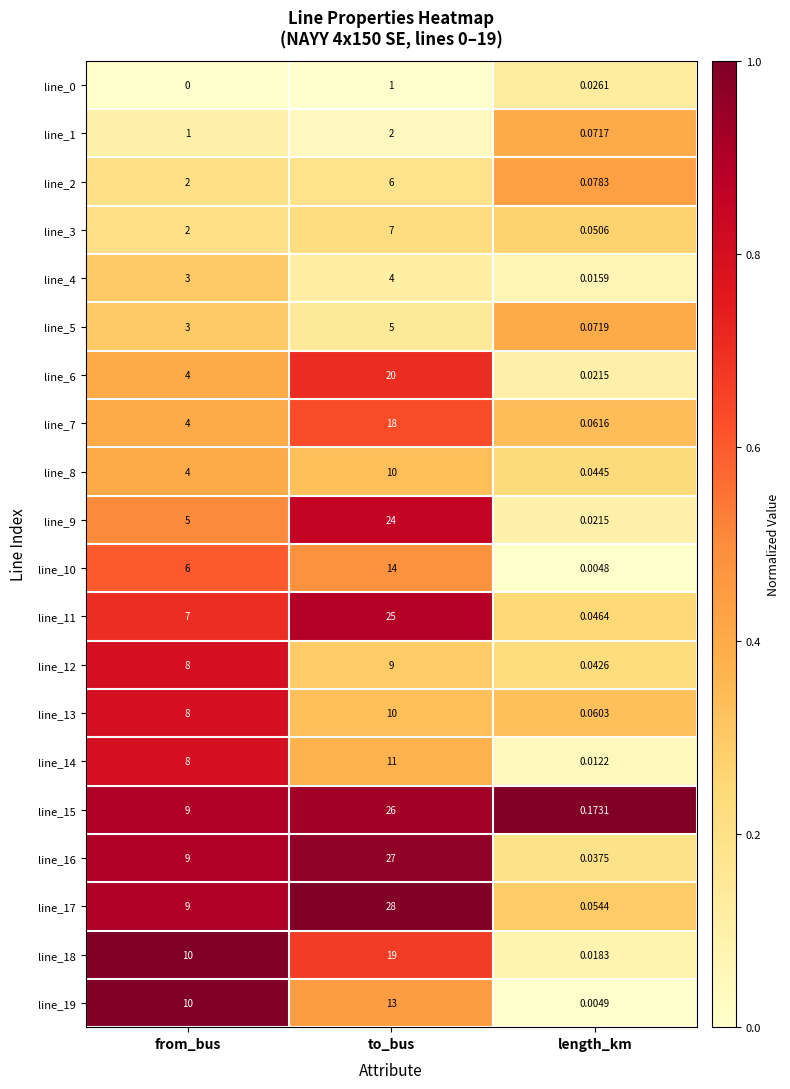

At which category is the sum across all series the highest?

to_bus